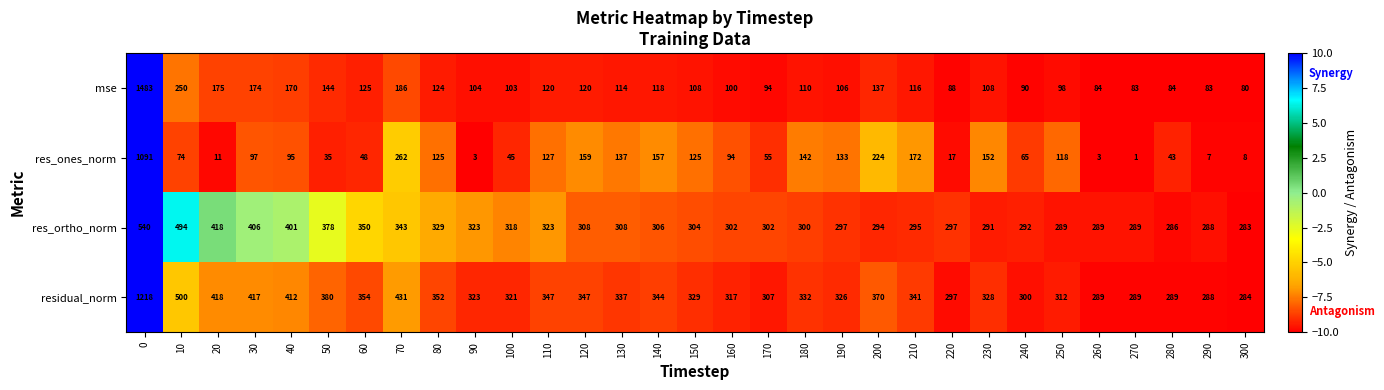

Which series has the widest spread of values?

mse